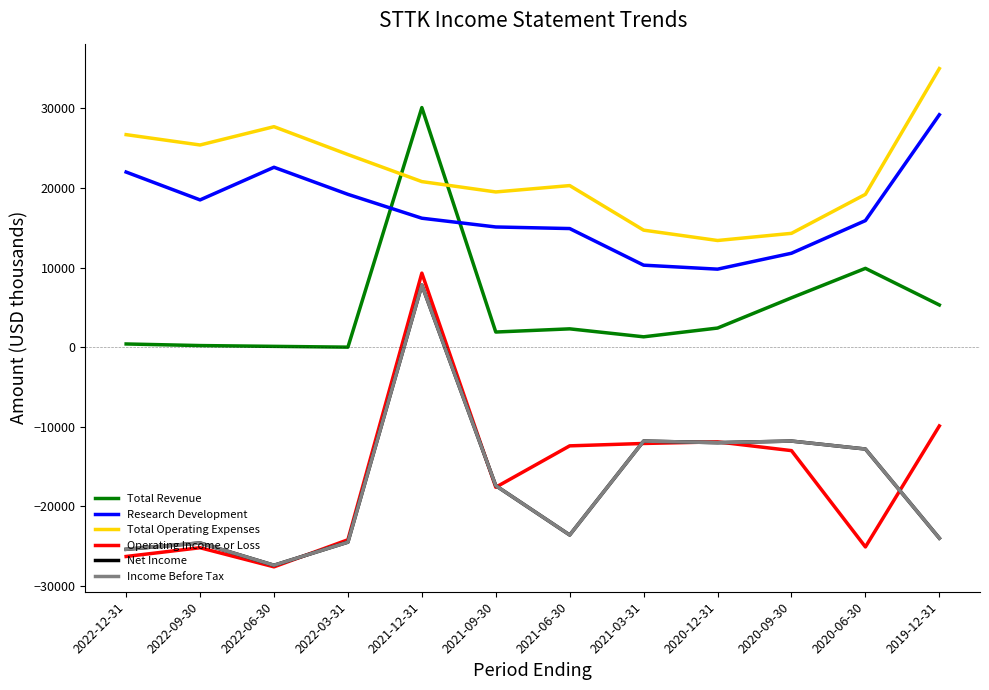

True or false: Income Before Tax and Total Revenue cross at least once.

False